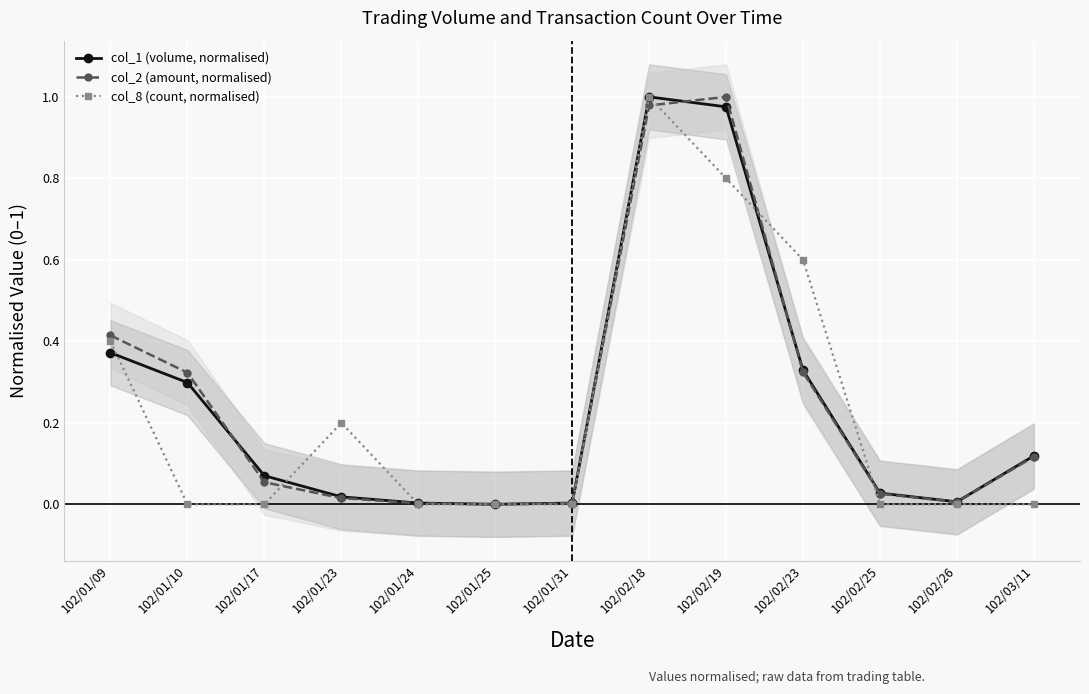

What are all the series names shown in the legend?

col_1 (volume, normalised), col_2 (amount, normalised), col_8 (count, normalised)